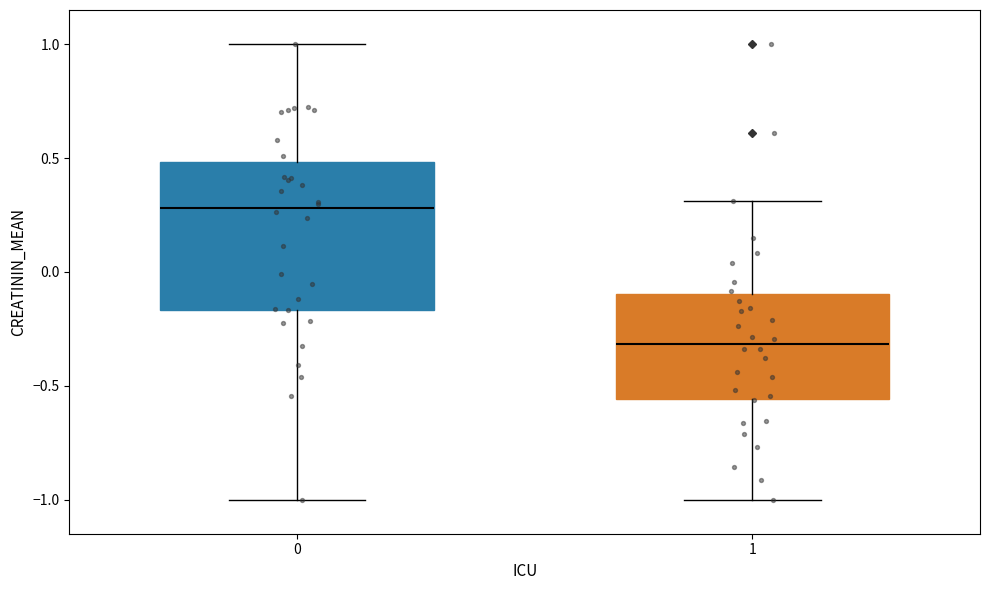

Reading left to right, read every box against the y-axis: the position of its median line, the range the box covers, and the ends of its whiskers. The values are not printed on the chart, so give them approximately, as read against the axis.

0: median 0.30, box -0.15 to 0.50, whiskers -1.00 to 1.00
1: median -0.30, box -0.55 to -0.10, whiskers -1.00 to 0.30